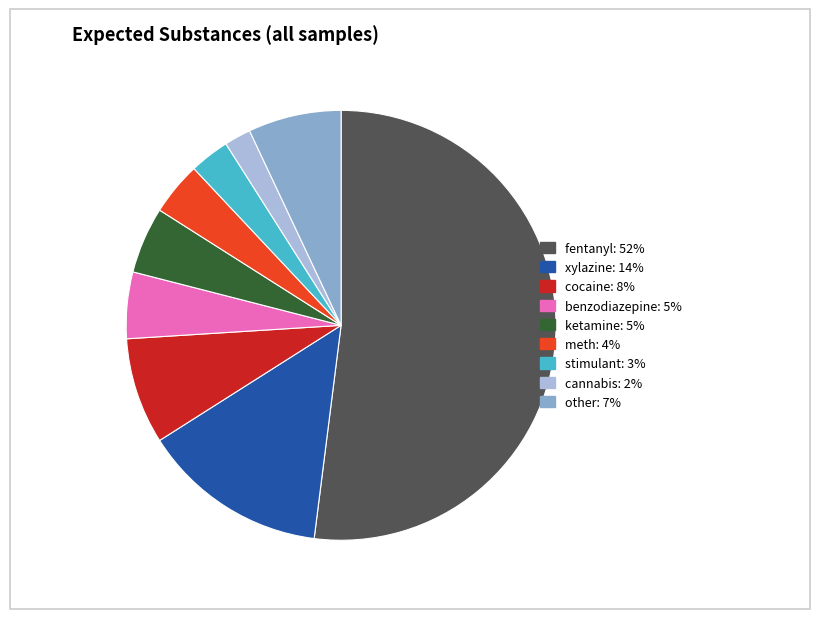

Which category has the biggest portion of the pie?

fentanyl